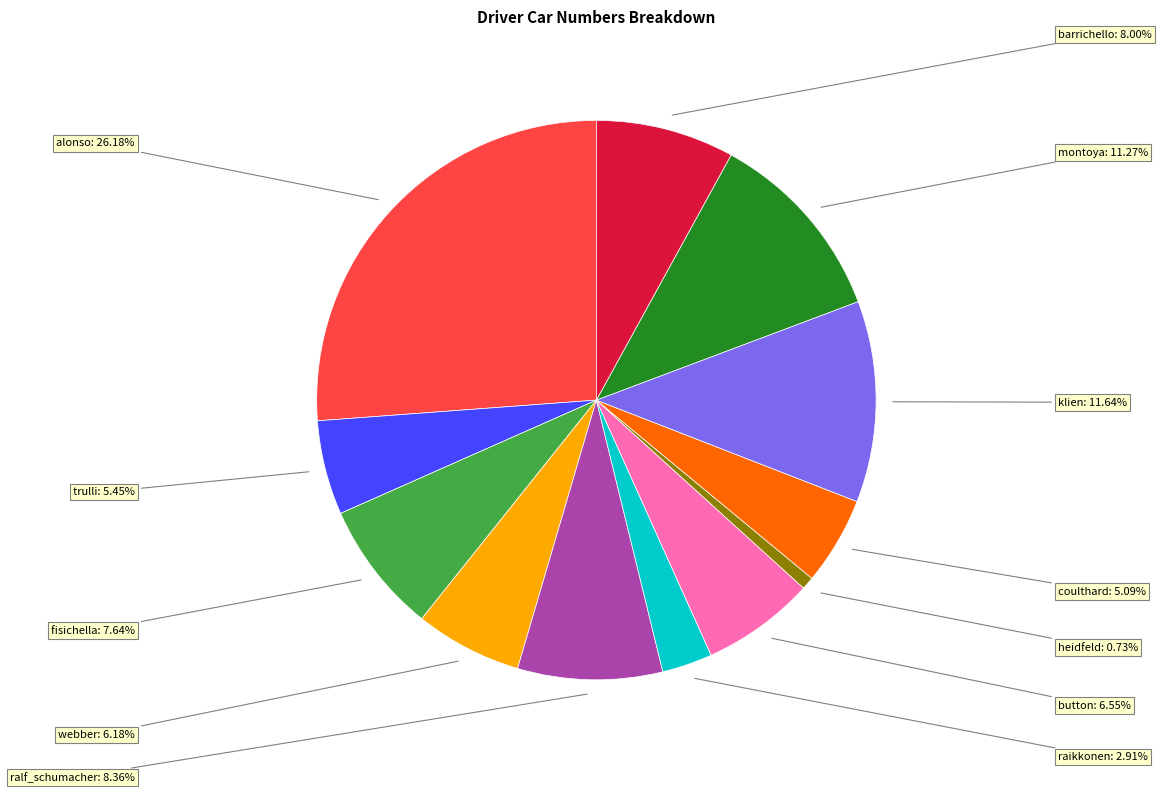

True or false: barrichello accounts for 23% of the total.

False